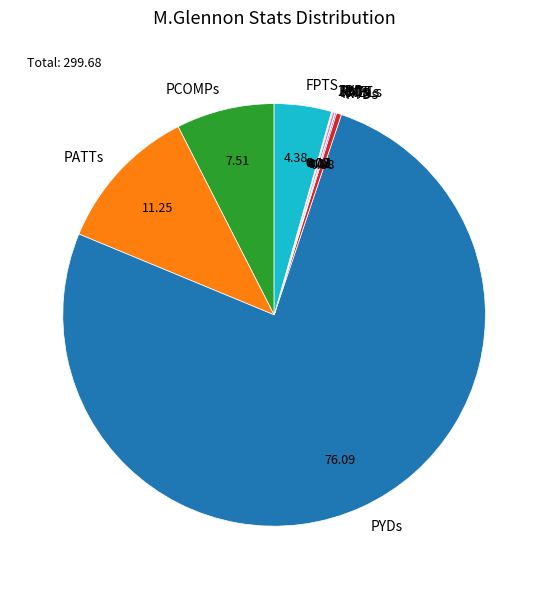

Is there a majority slice in this chart?

Yes